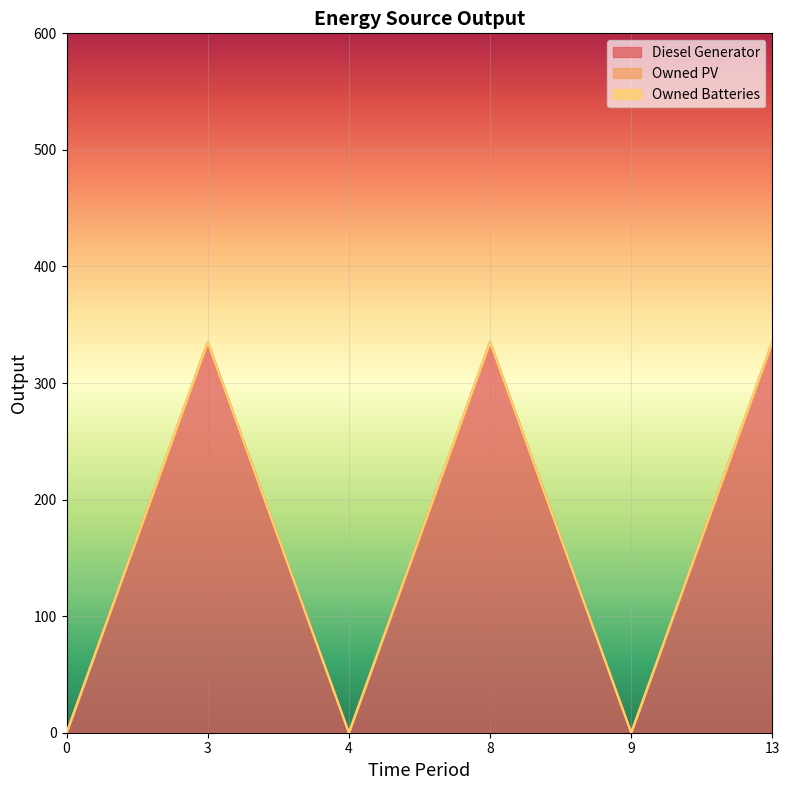

Which series has the largest total across all categories?

Diesel Generator